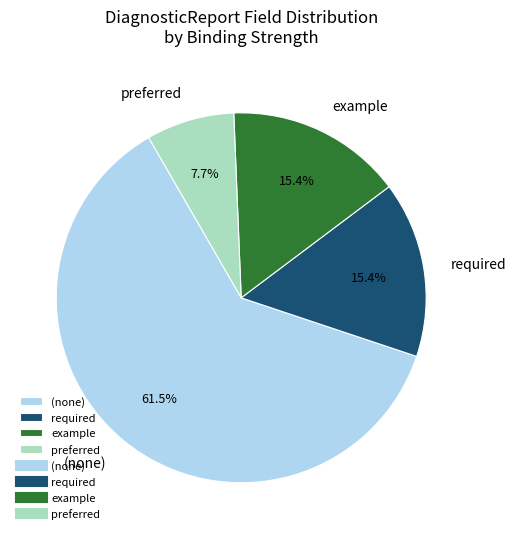

How much of the chart is everything except (none)?

38.5%